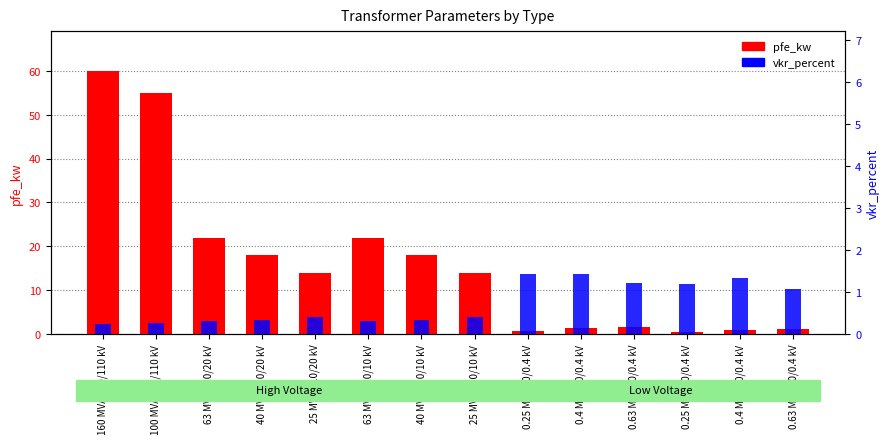

Rank the series at 63 MVA 110/10 kV from lowest to highest value.

vkr_percent, pfe_kw